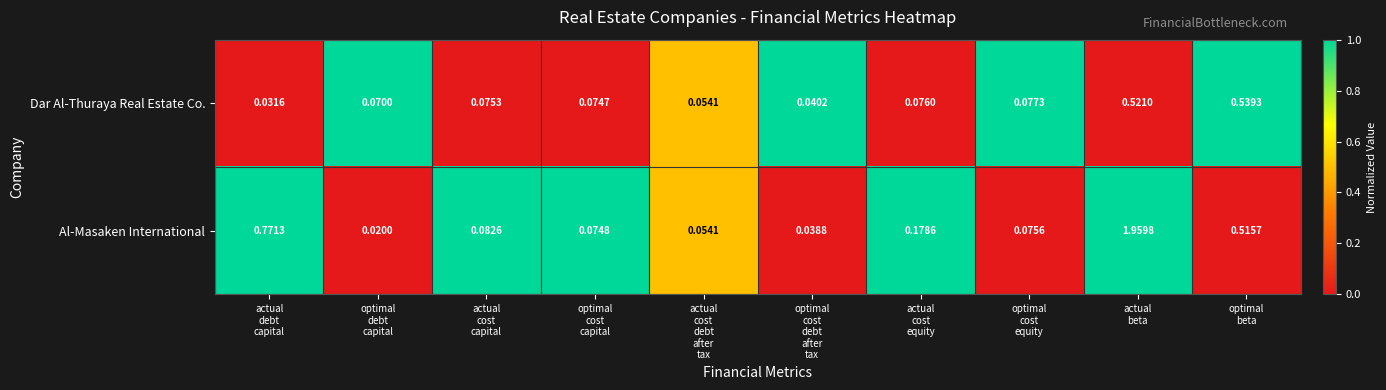

Rank the series by their maximum value, from highest to lowest.

Al-Masaken International, Dar Al-Thuraya Real Estate Co.